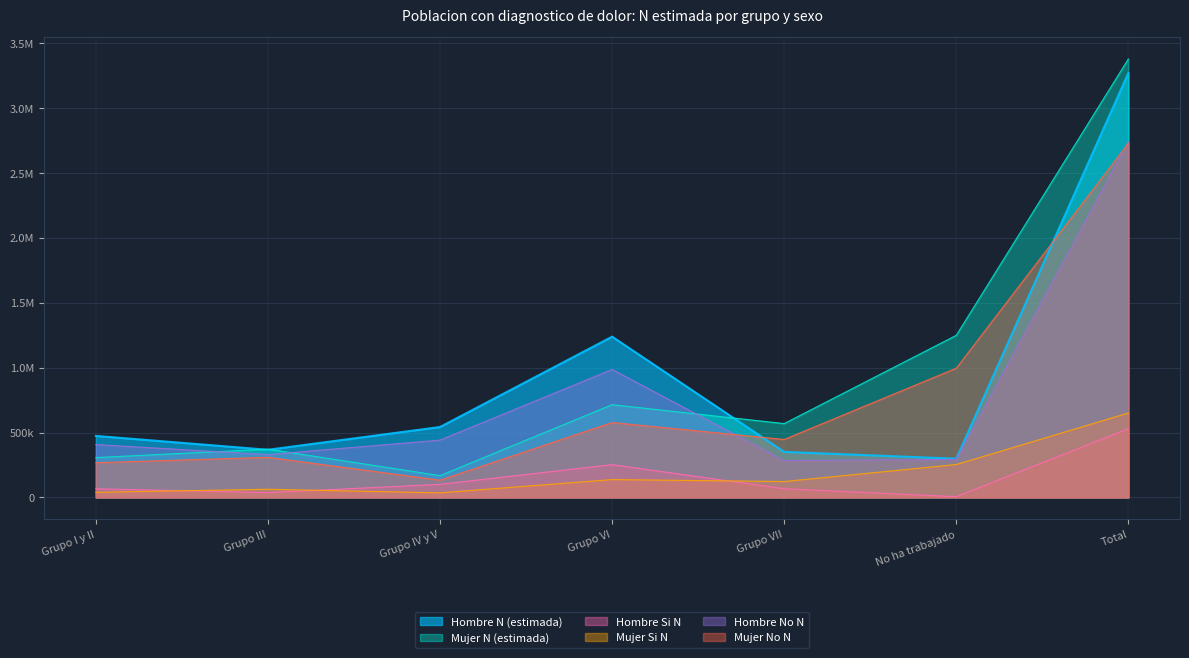

What is the greatest value displayed?

3378124